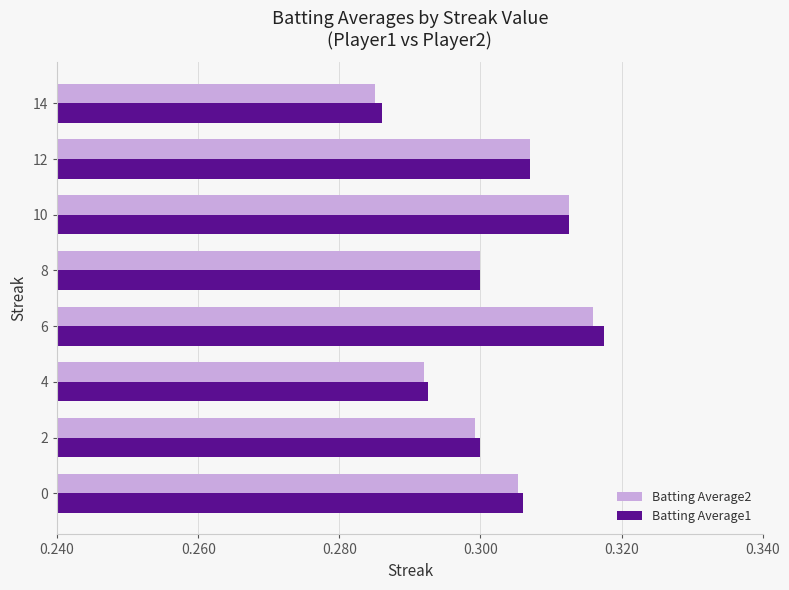

Which series changed the most between 2 and 12?

Batting Average2